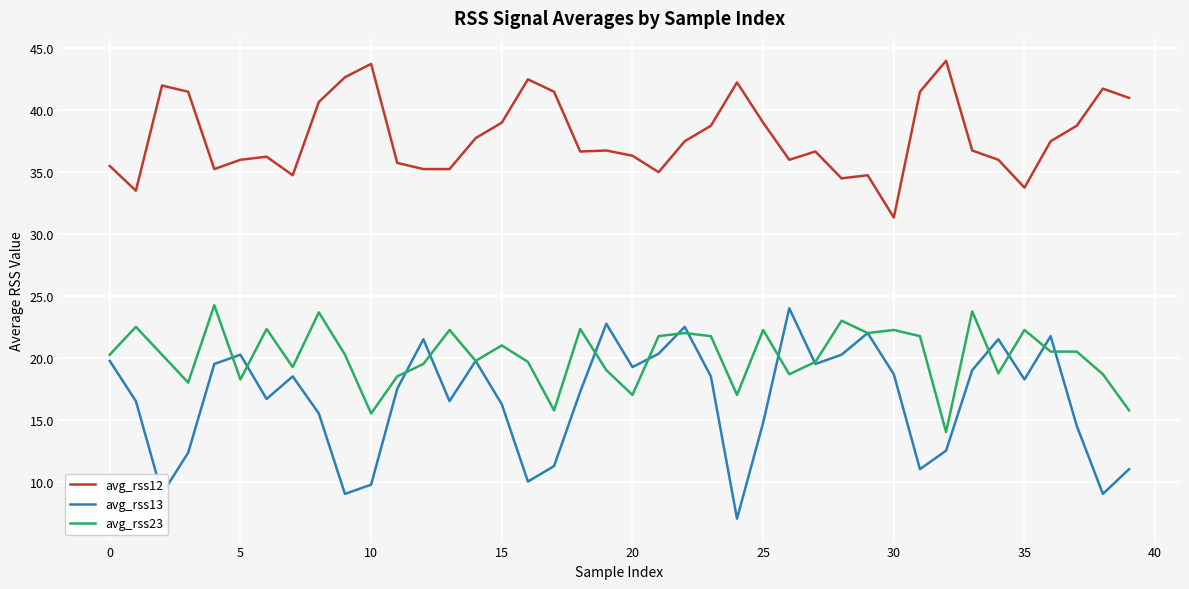

What are all the series names shown in the legend?

avg_rss12, avg_rss13, avg_rss23